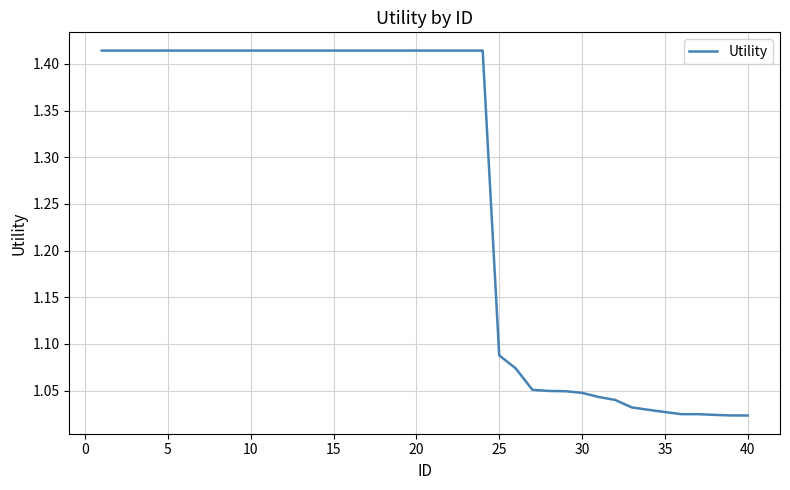

Is it true that the value at 30 is 1.6?

False